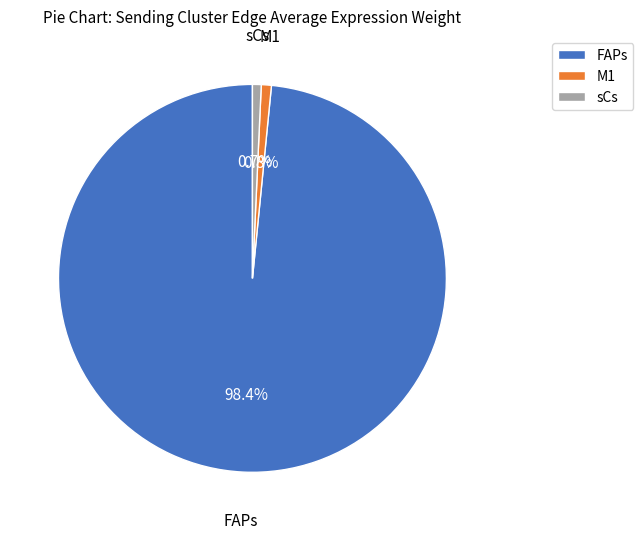

What percentage is the M1 slice, to the nearest percent?

1%